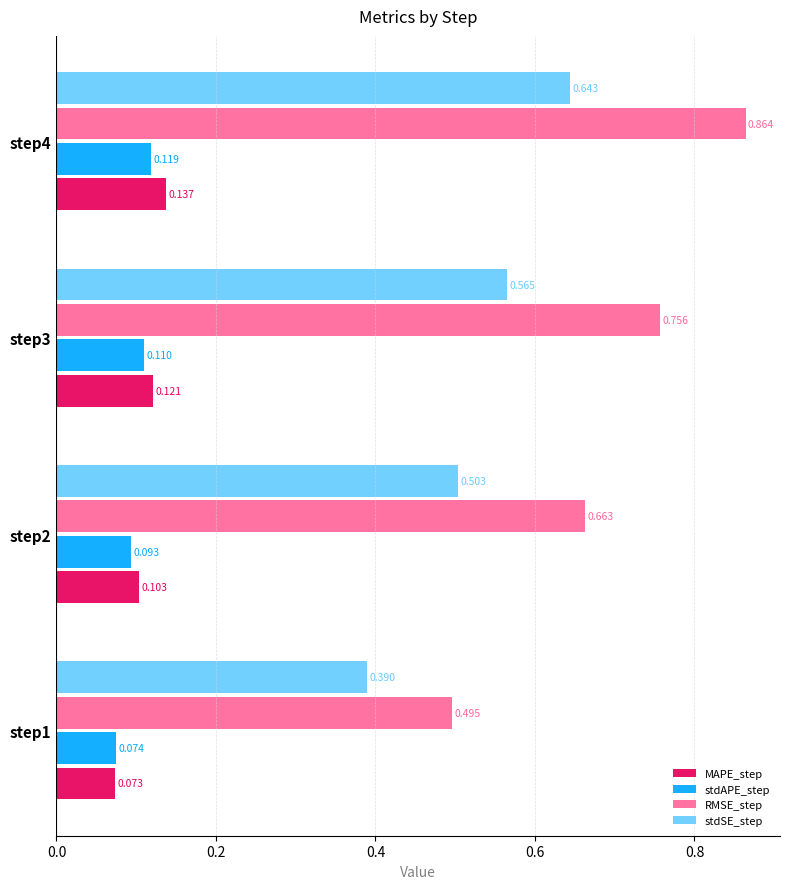

Between step1 and step2, which series saw the biggest shift?

RMSE_step